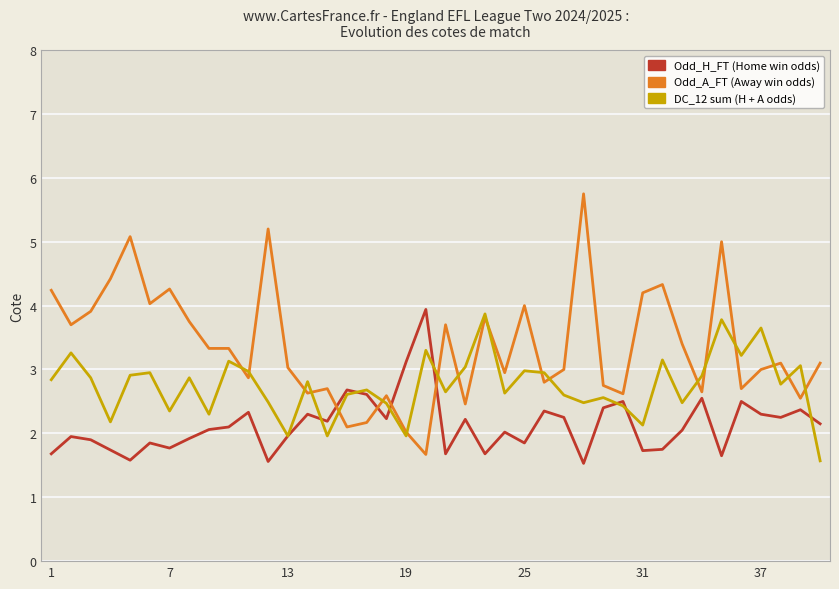

What is the maximum value shown in the chart?

5.8